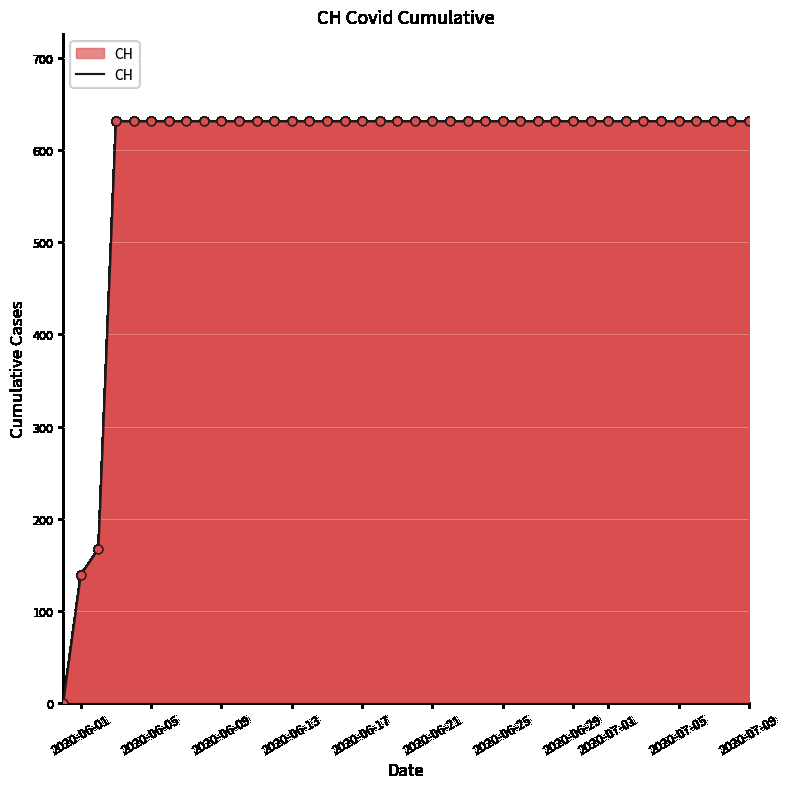

What is the difference between the maximum and minimum values?

631